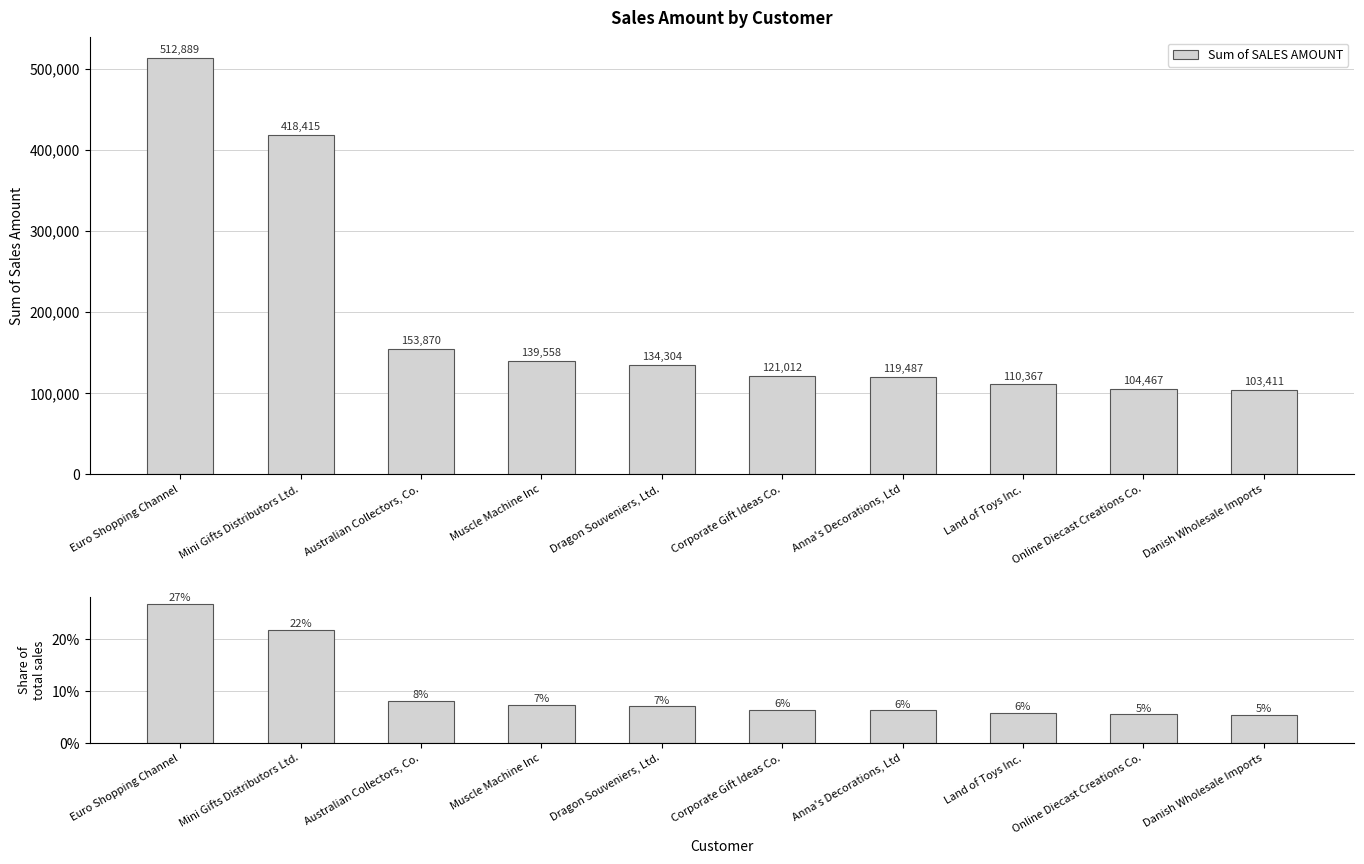

What is the sum of all Sum of SALES AMOUNT values?

1917780